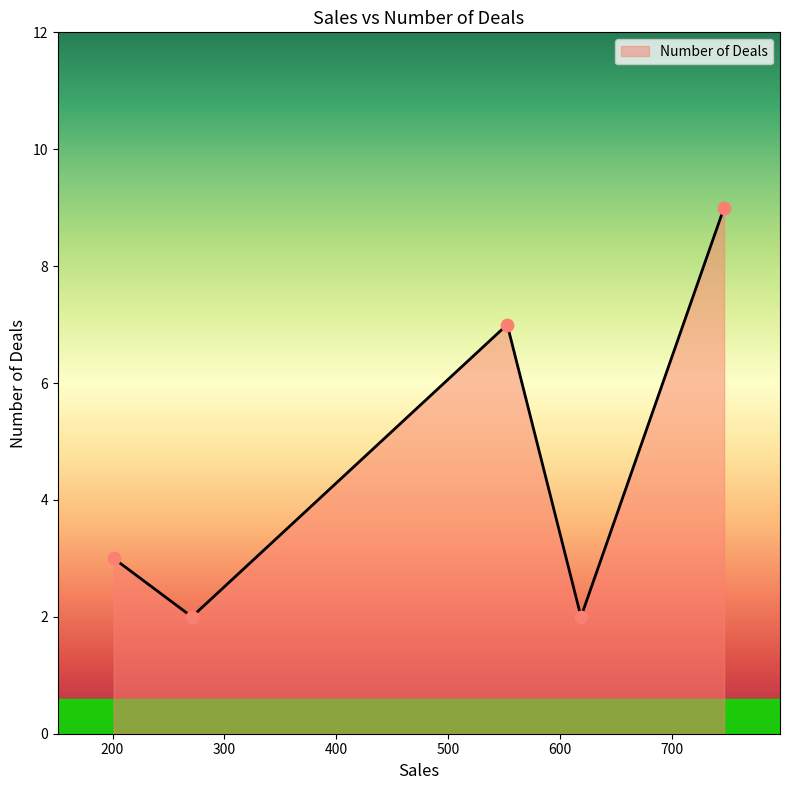

True or false: the data has more than 2 interior local peaks.

False